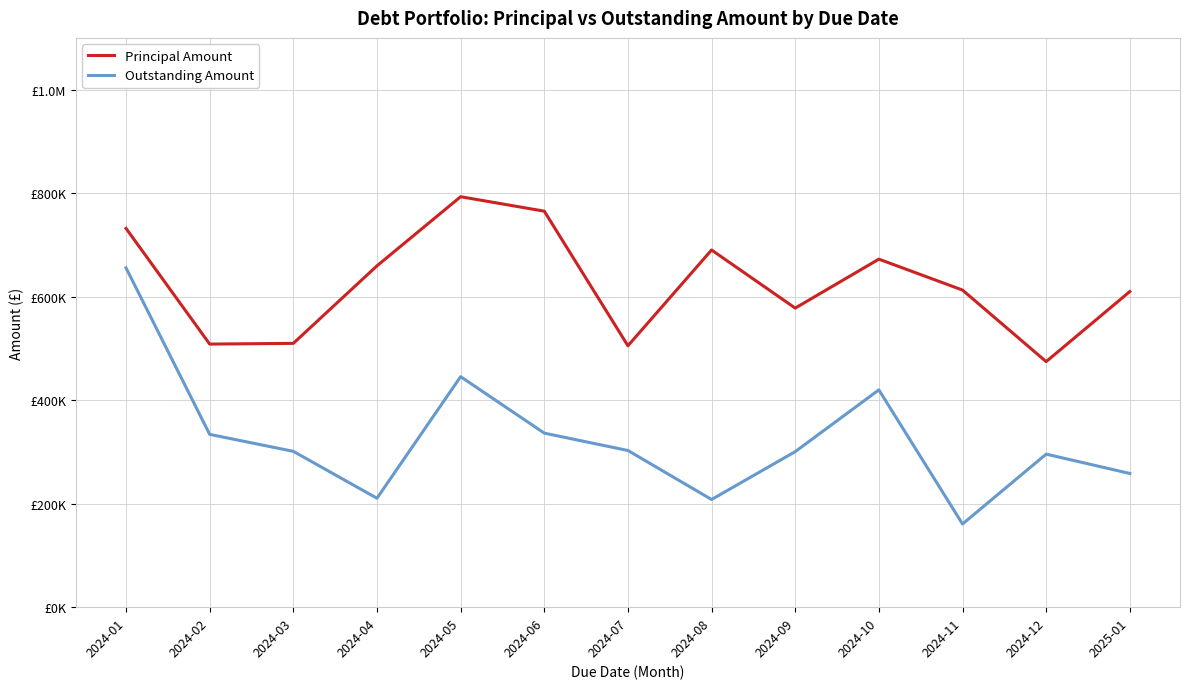

At 2024-09, list the series in order from largest to smallest.

Principal Amount, Outstanding Amount